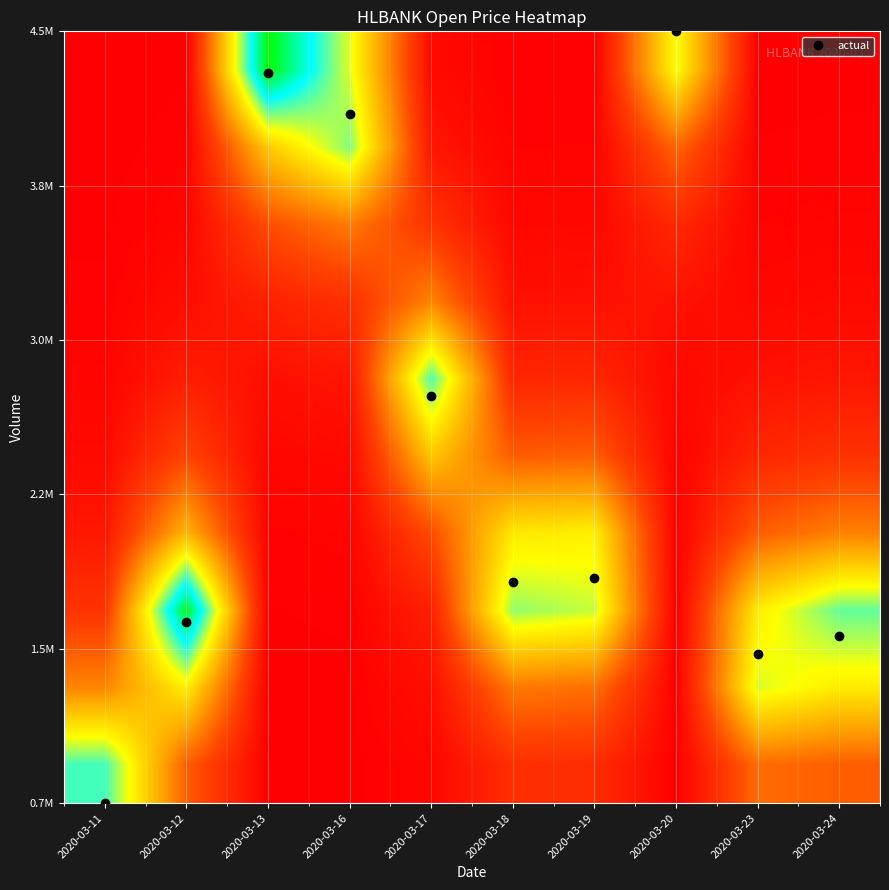

At how many categories does at least one series exceed 0?

10